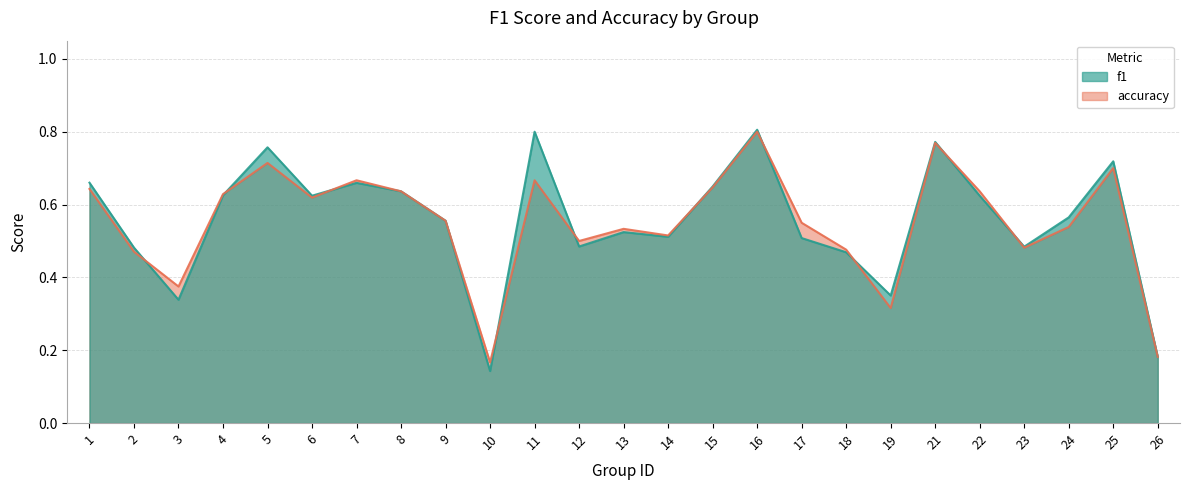

True or false: f1 has a value of 0.6 at 15.

True